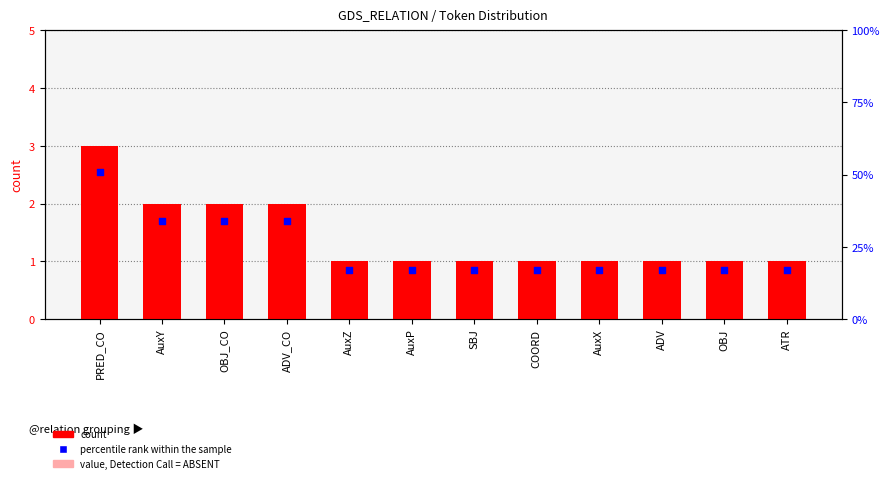

Which series has the largest total across all categories?

count